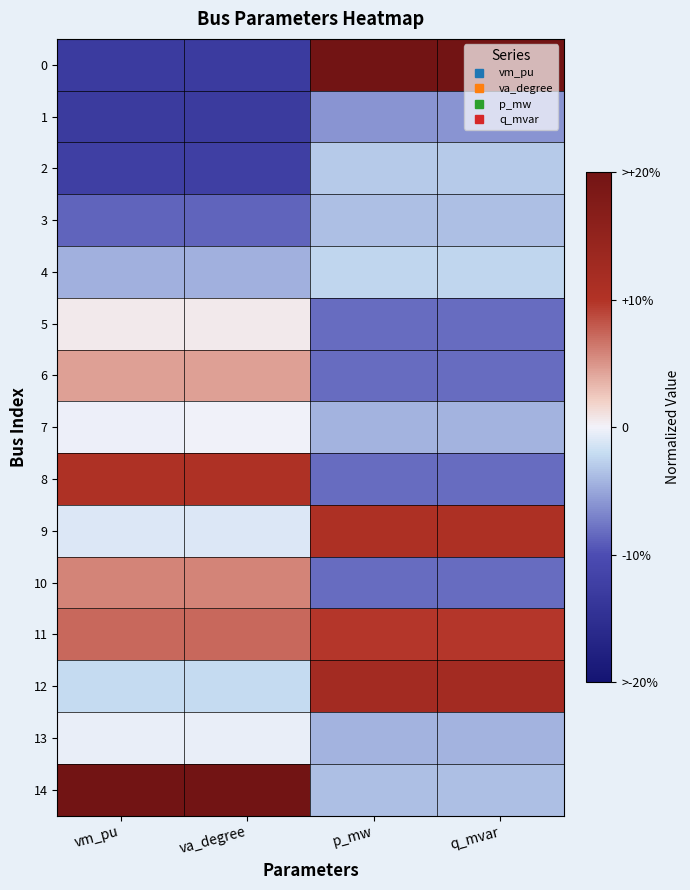

Count the number of data series in this chart.

15